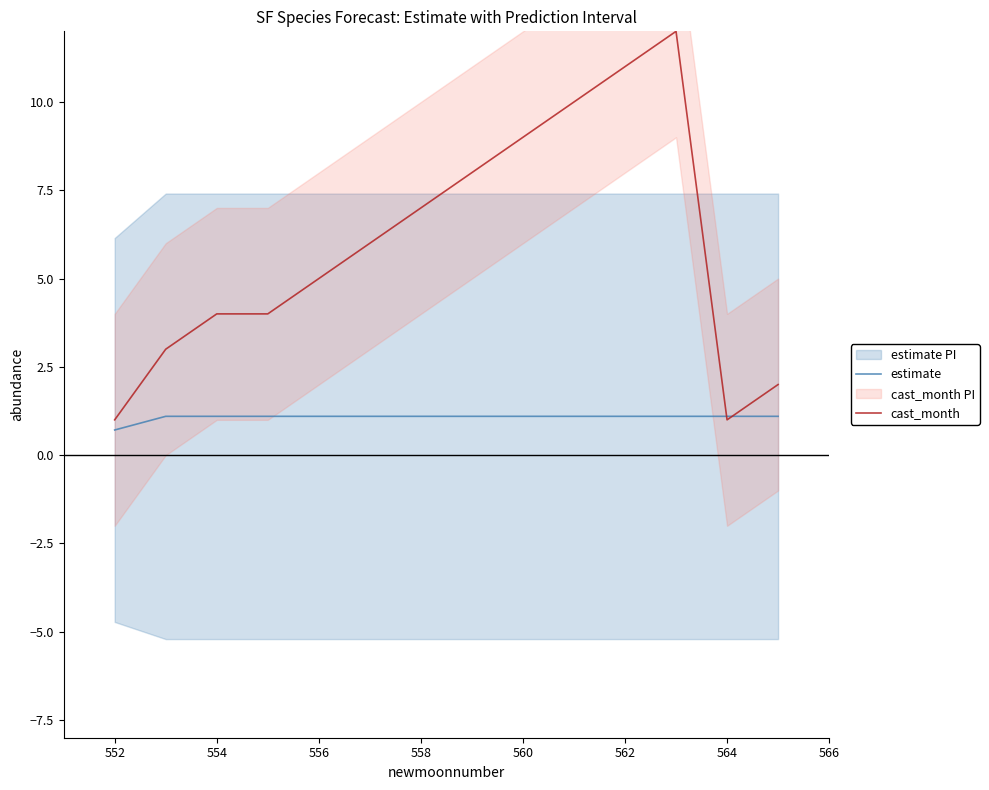

Is it true that cast_month equals 6.9 at 554?

False